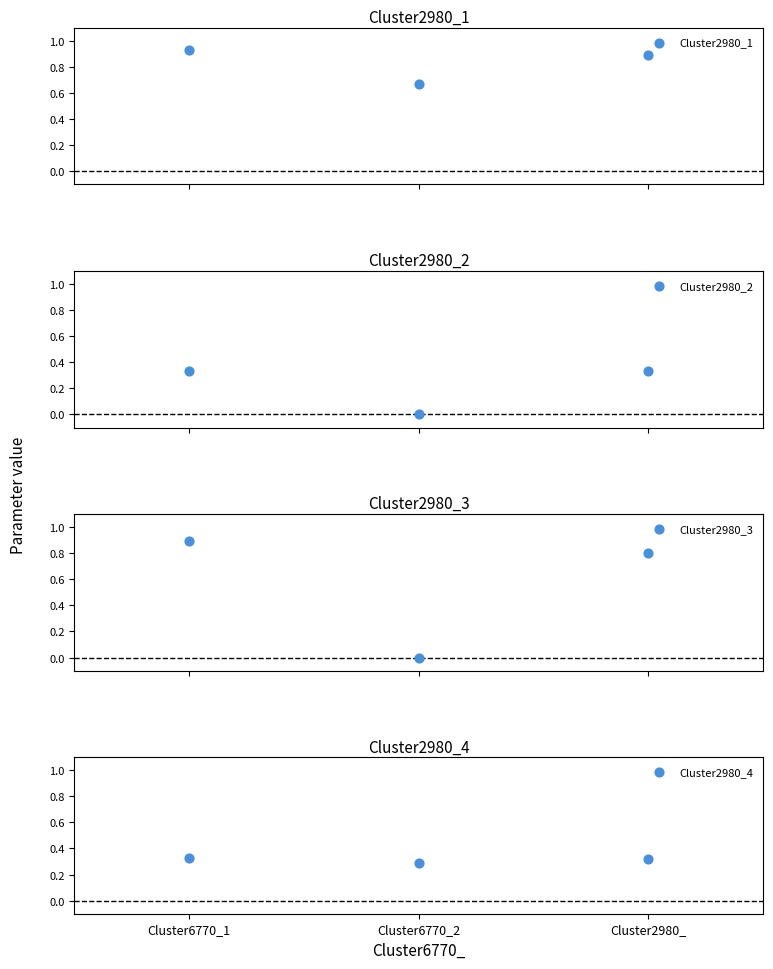

Which series has the largest total across all categories?

Cluster2980_1